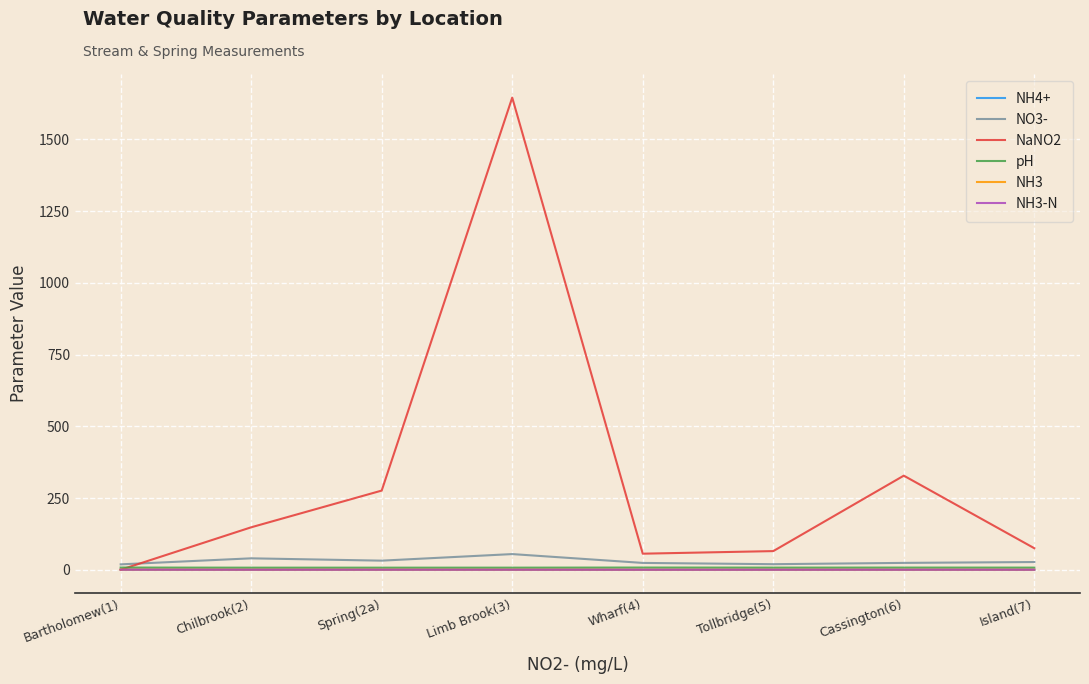

In NH4+, how many points are lower than both neighbors (excluding endpoints)?

2